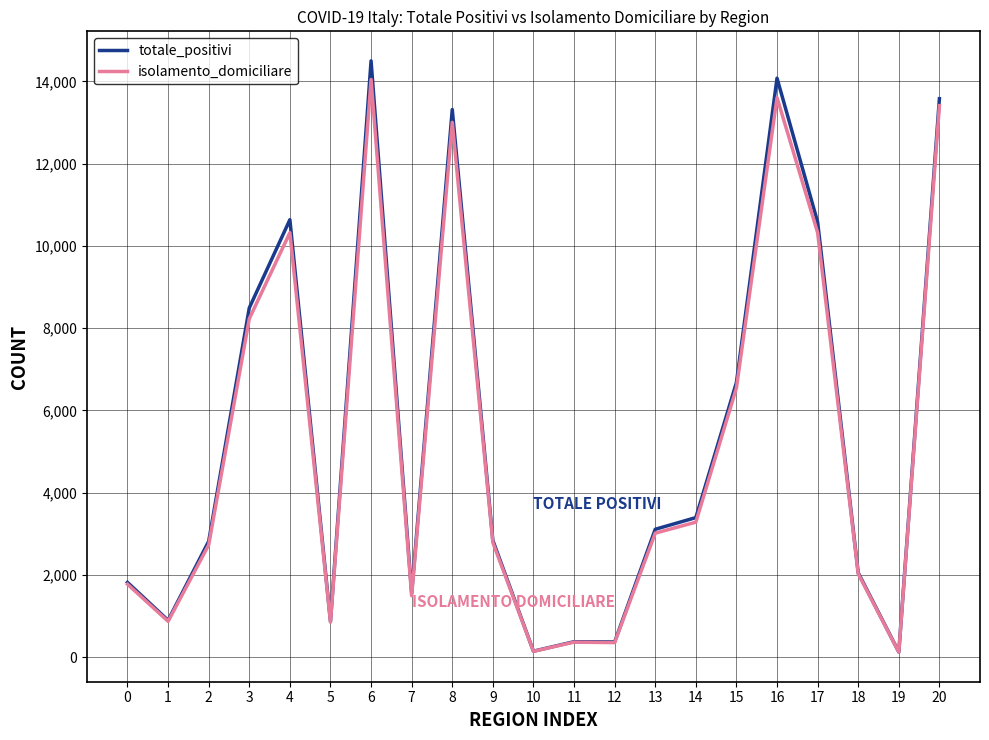

At which category does isolamento_domiciliare reach its first local peak?

4